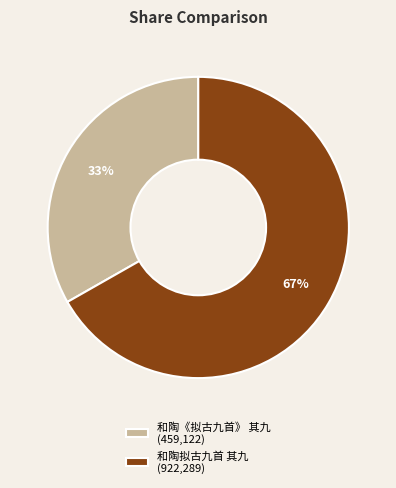

What percentage is the 和陶拟古九首 其九 slice, to the nearest percent?

67%